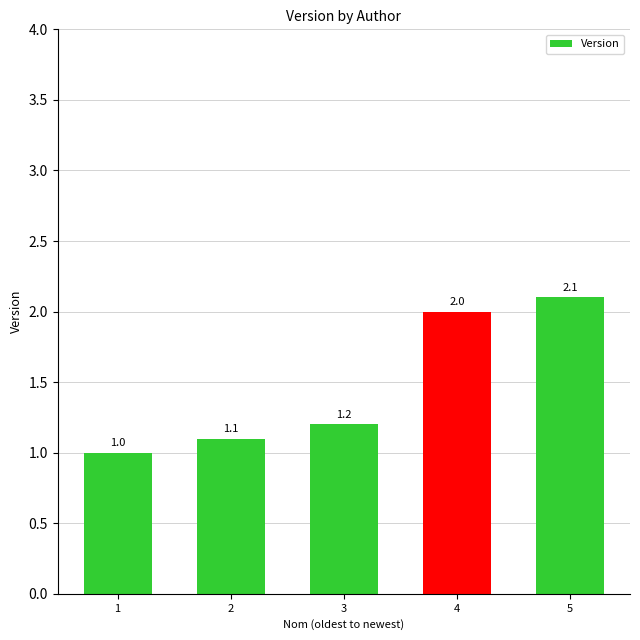

List the labels in order of value, smallest first.

1, 2, 3, 4, 5